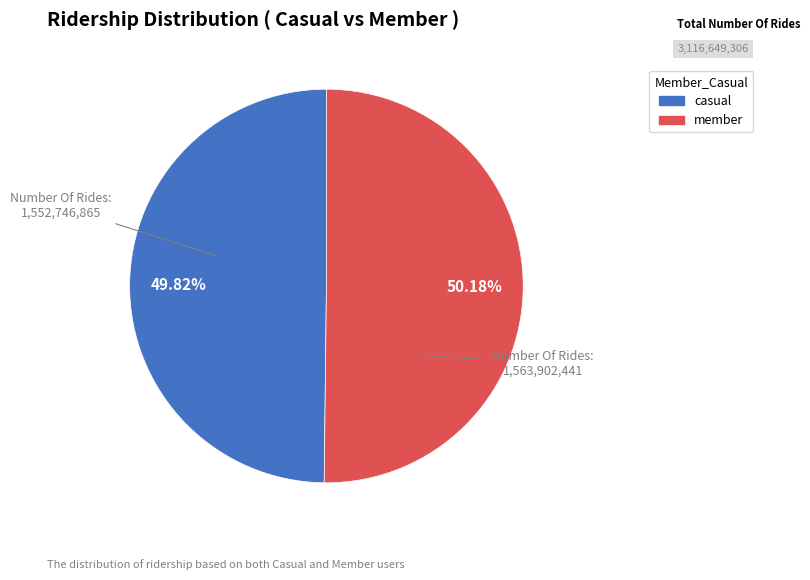

How many slices are in this pie chart?

2